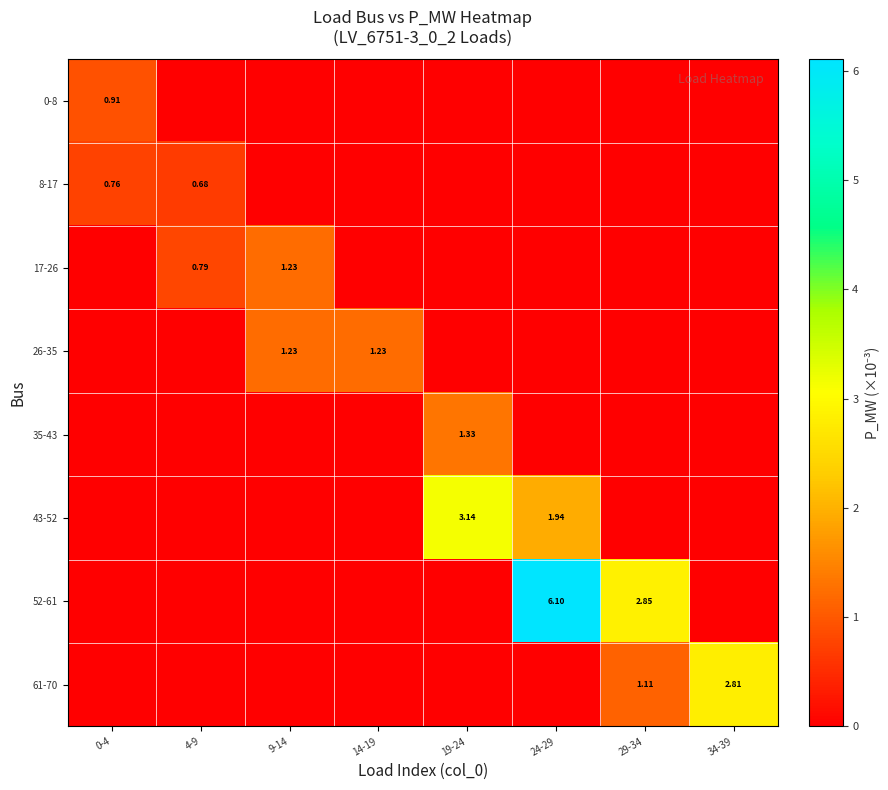

Between 9-14 and 24-29, which series saw the biggest shift?

52-61